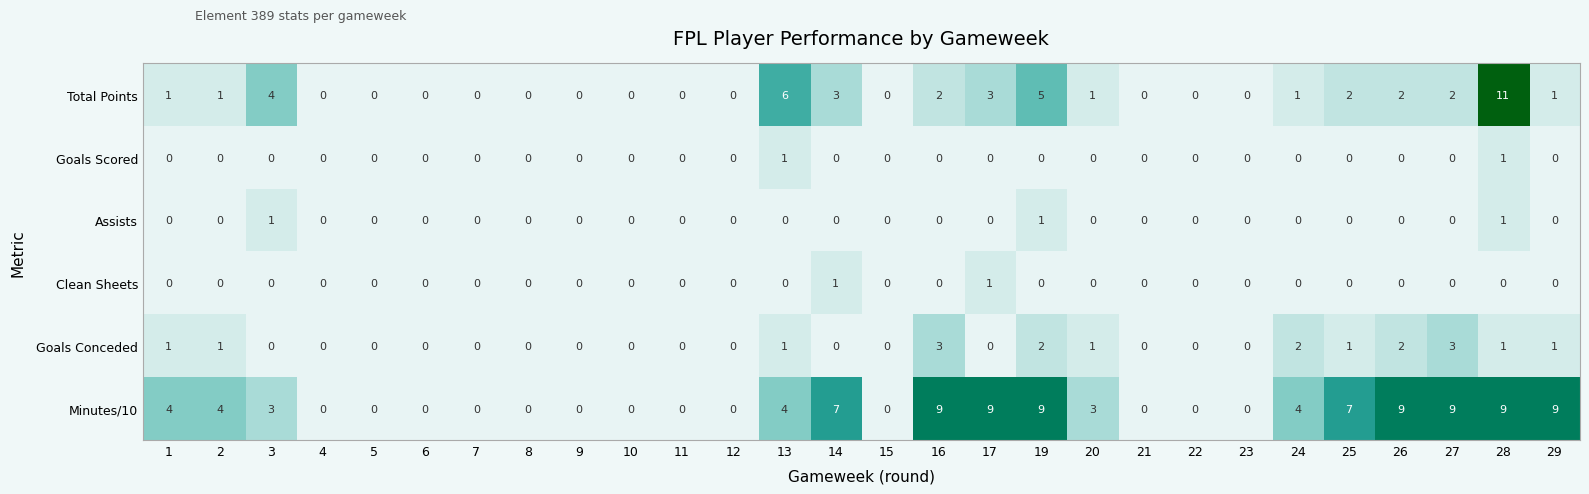

At which label is Total Points closest to 5?

19